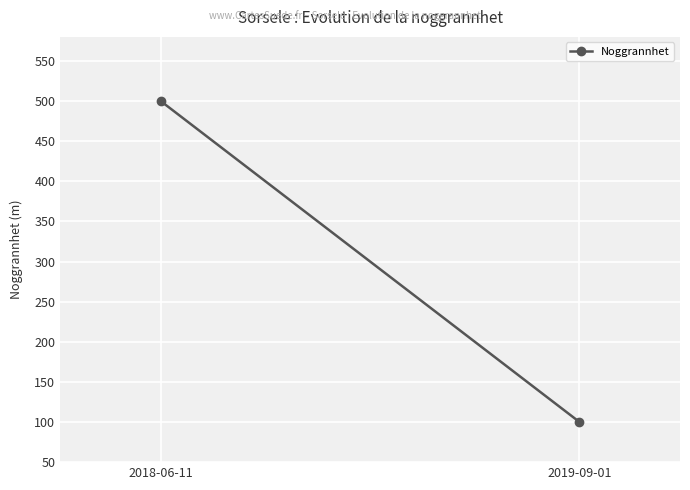

Reading left to right, transcribe all the data shown in this chart.

2018-06-11=500	2019-09-01=100